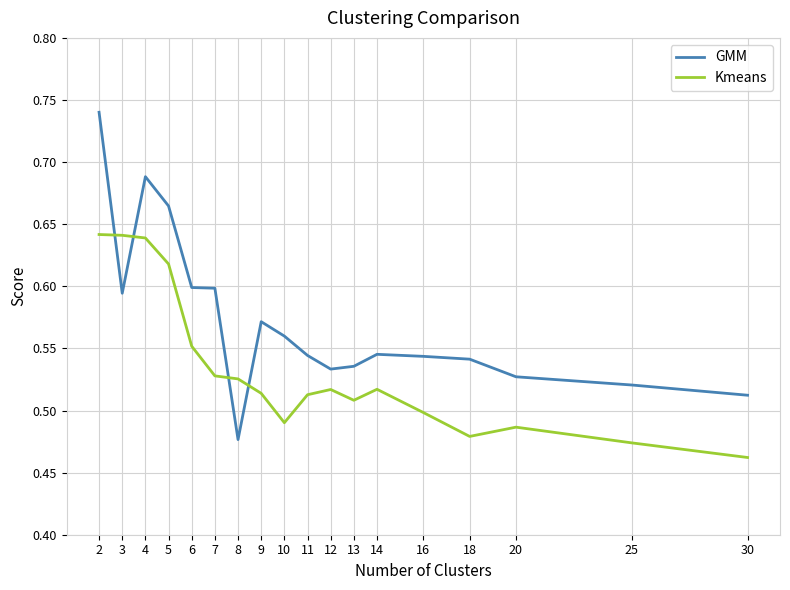

Which series changed the most between 5 and 13?

GMM